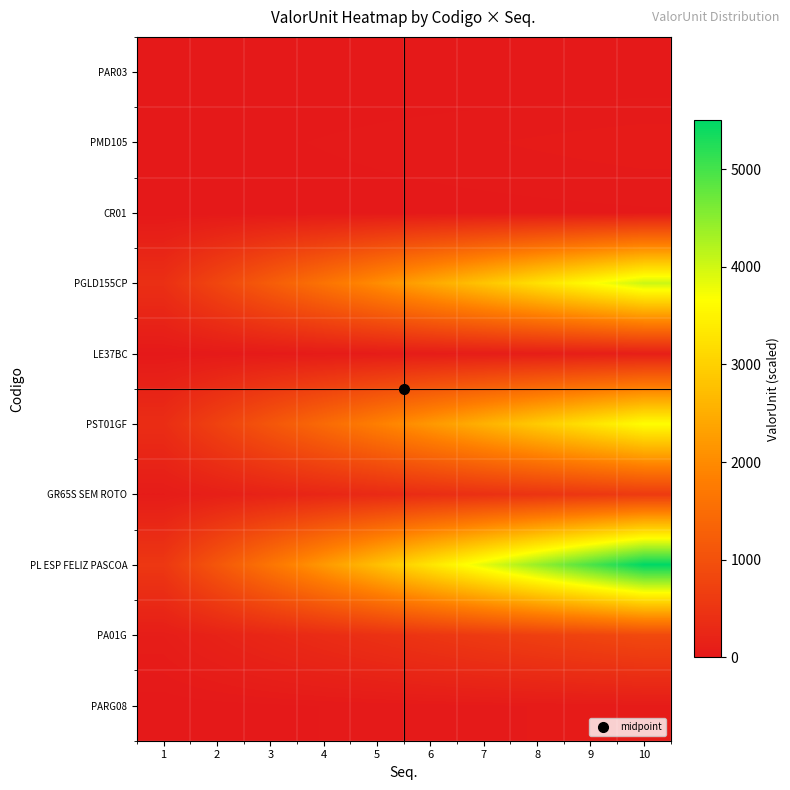

Which series has the widest spread of values?

PL ESP FELIZ PASCOA